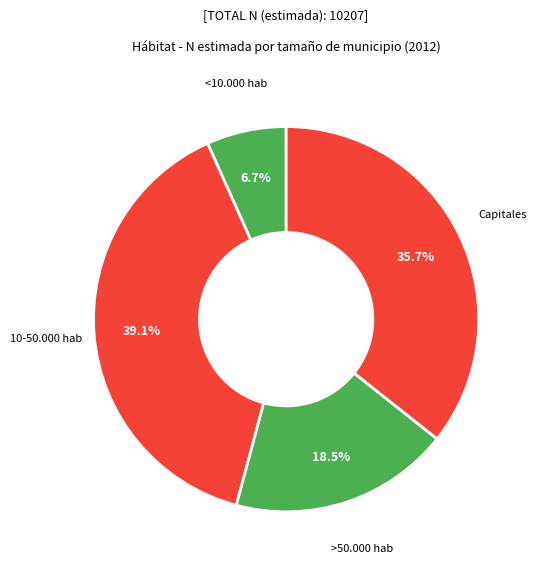

Does <10.000 hab represent more than half of the total?

No